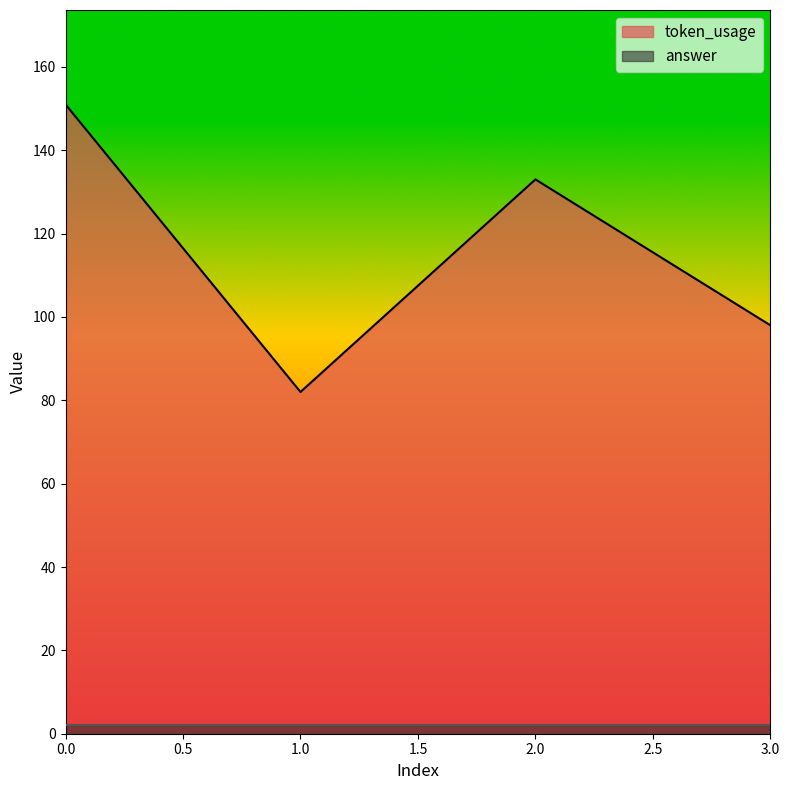

Rank the categories by value from lowest to highest.

1, 3, 2, 0